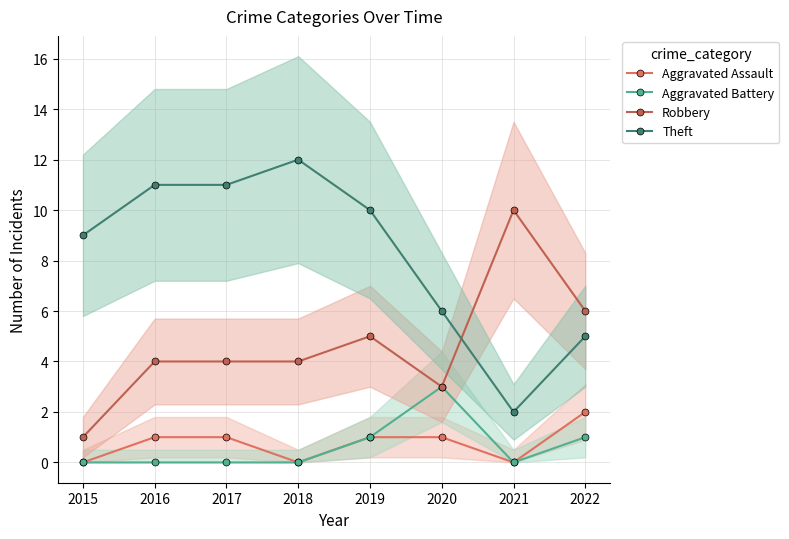

Which series has the widest spread of values?

Theft